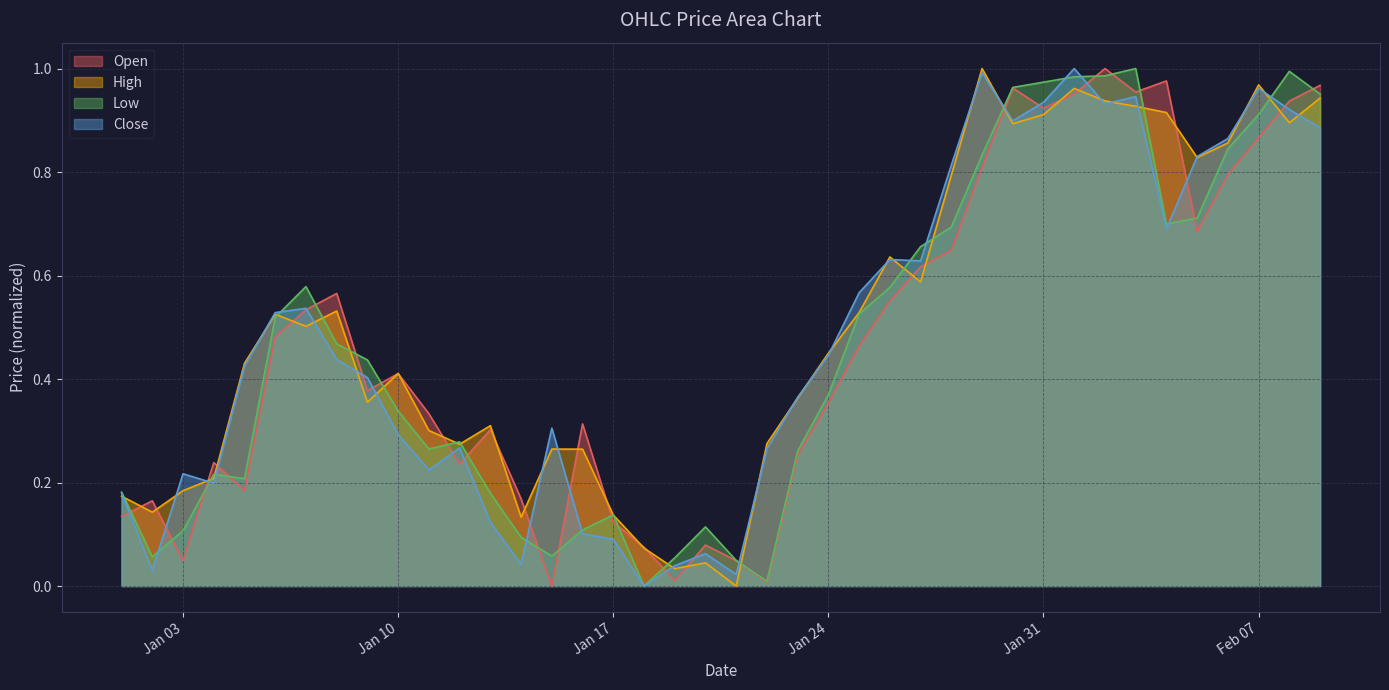

True or false: Open has a value of 0.2 at Jan 17.

False